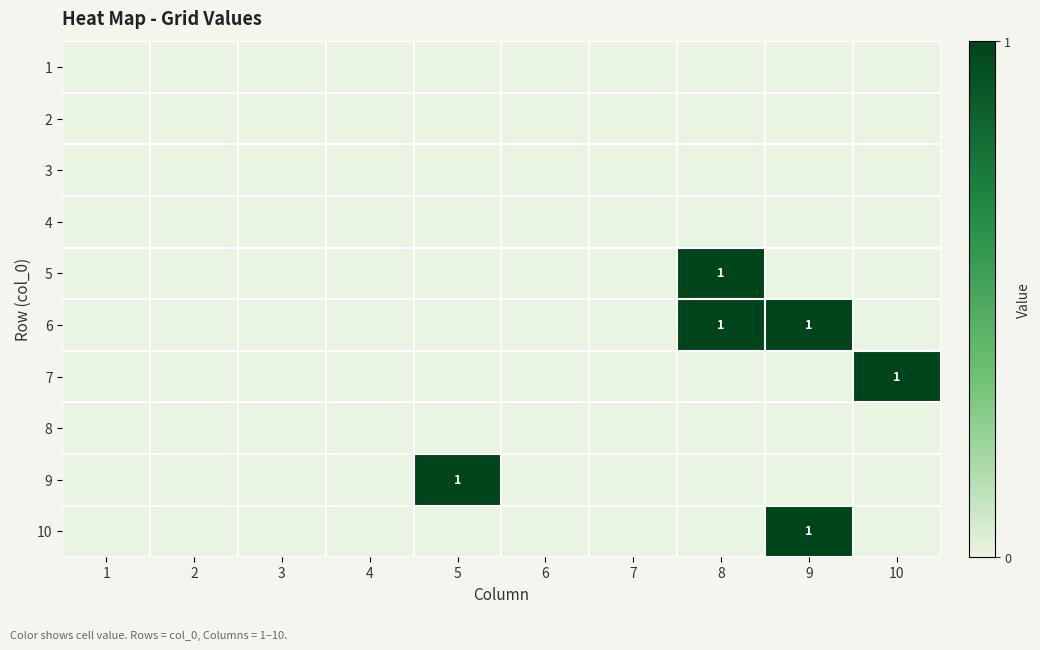

At how many categories does at least one series exceed 0?

4